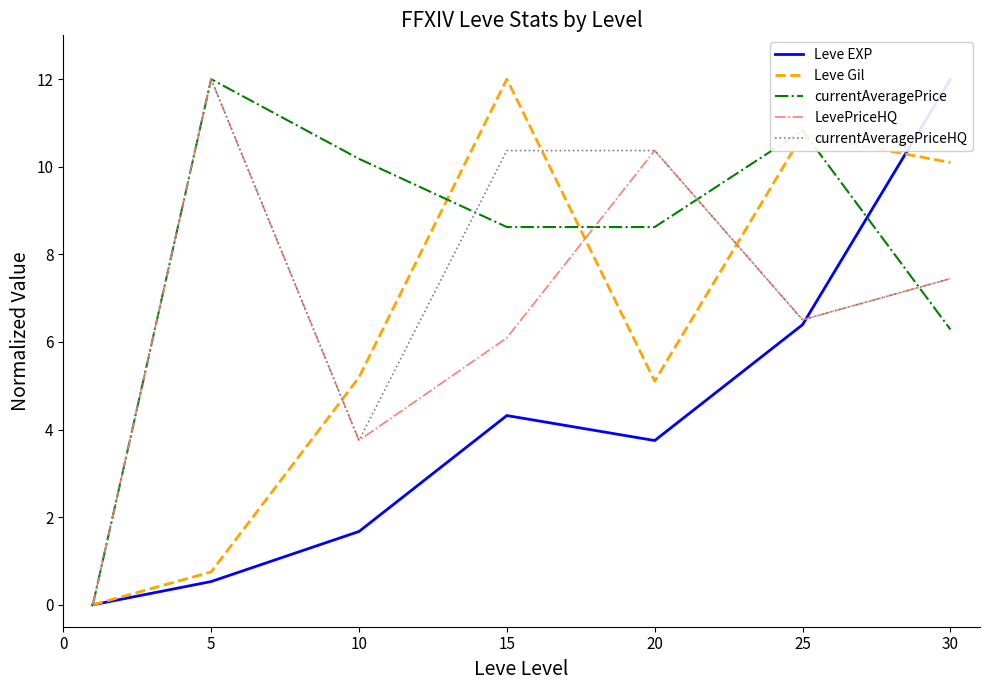

The LevePriceHQ series shows 1.5 at 15. True or false?

False